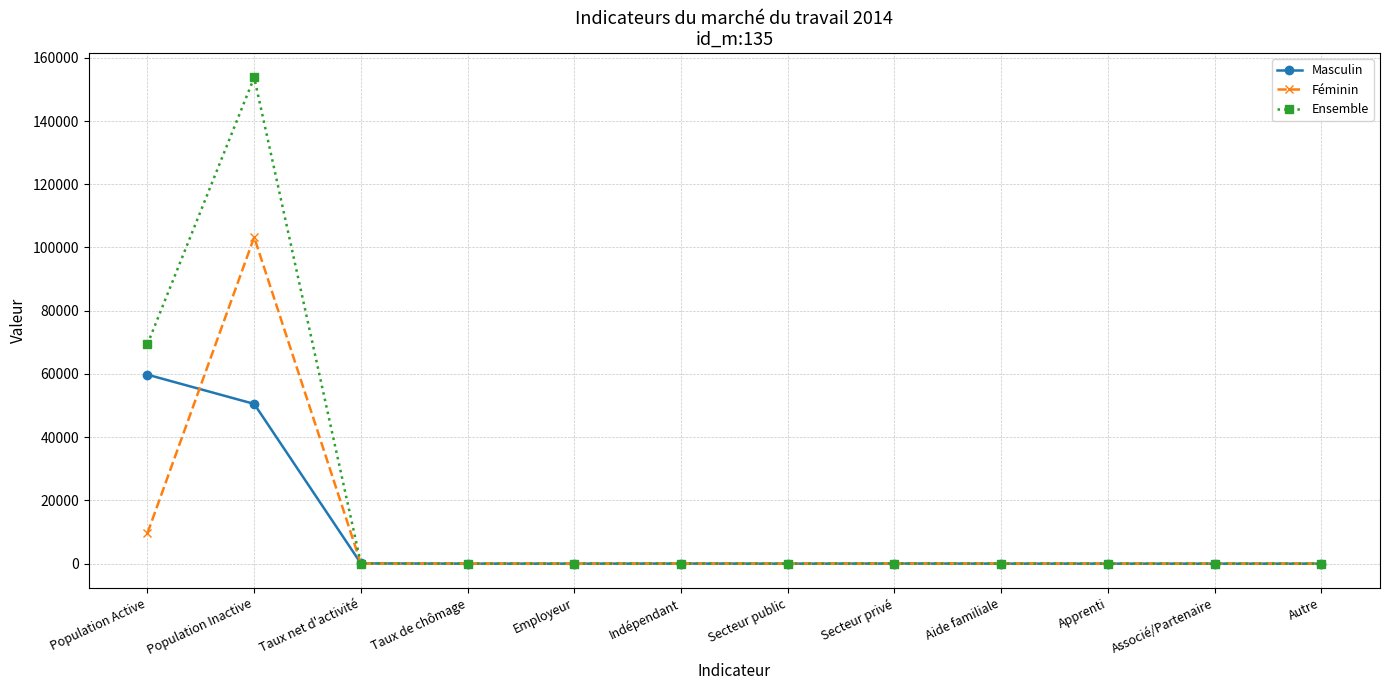

True or false: Masculin and Féminin cross at least once.

True